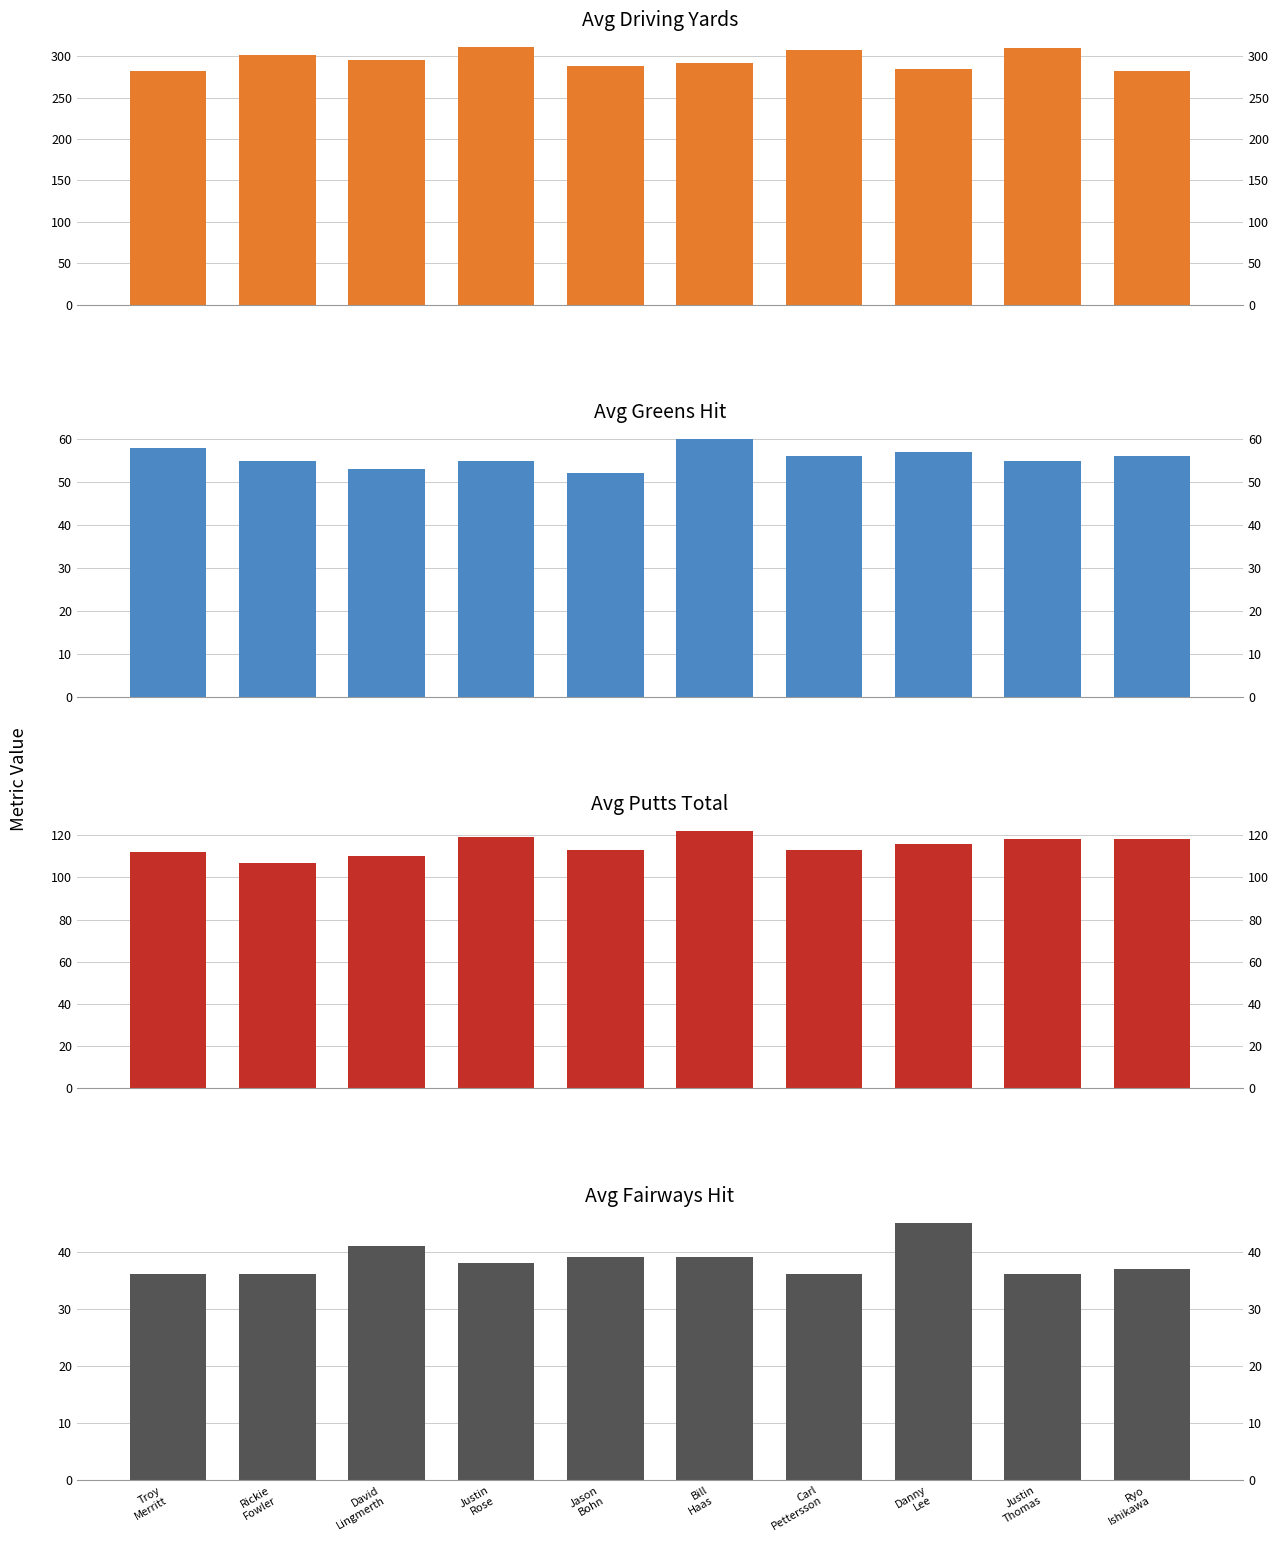

Which series has the largest total across all categories?

Avg Driving Yards